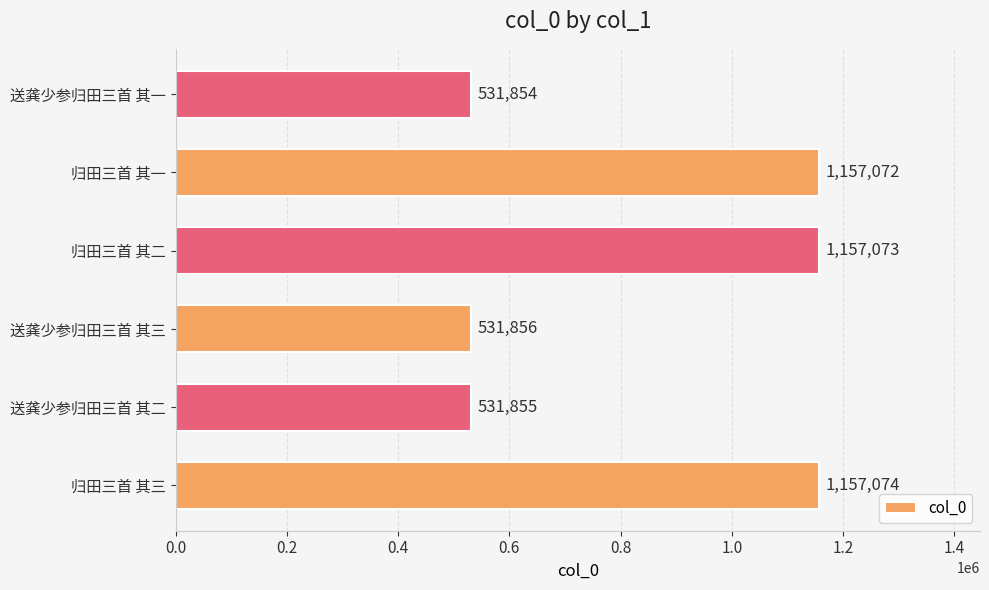

Is it true that the value at 归田三首 其二 is 601607?

False